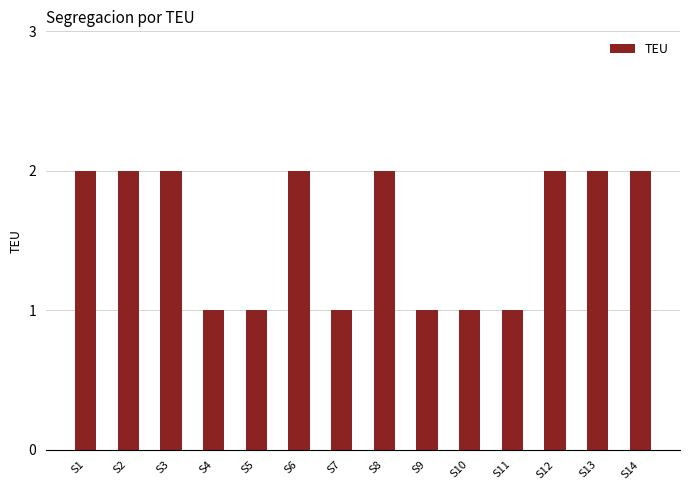

What is the greatest value displayed?

2